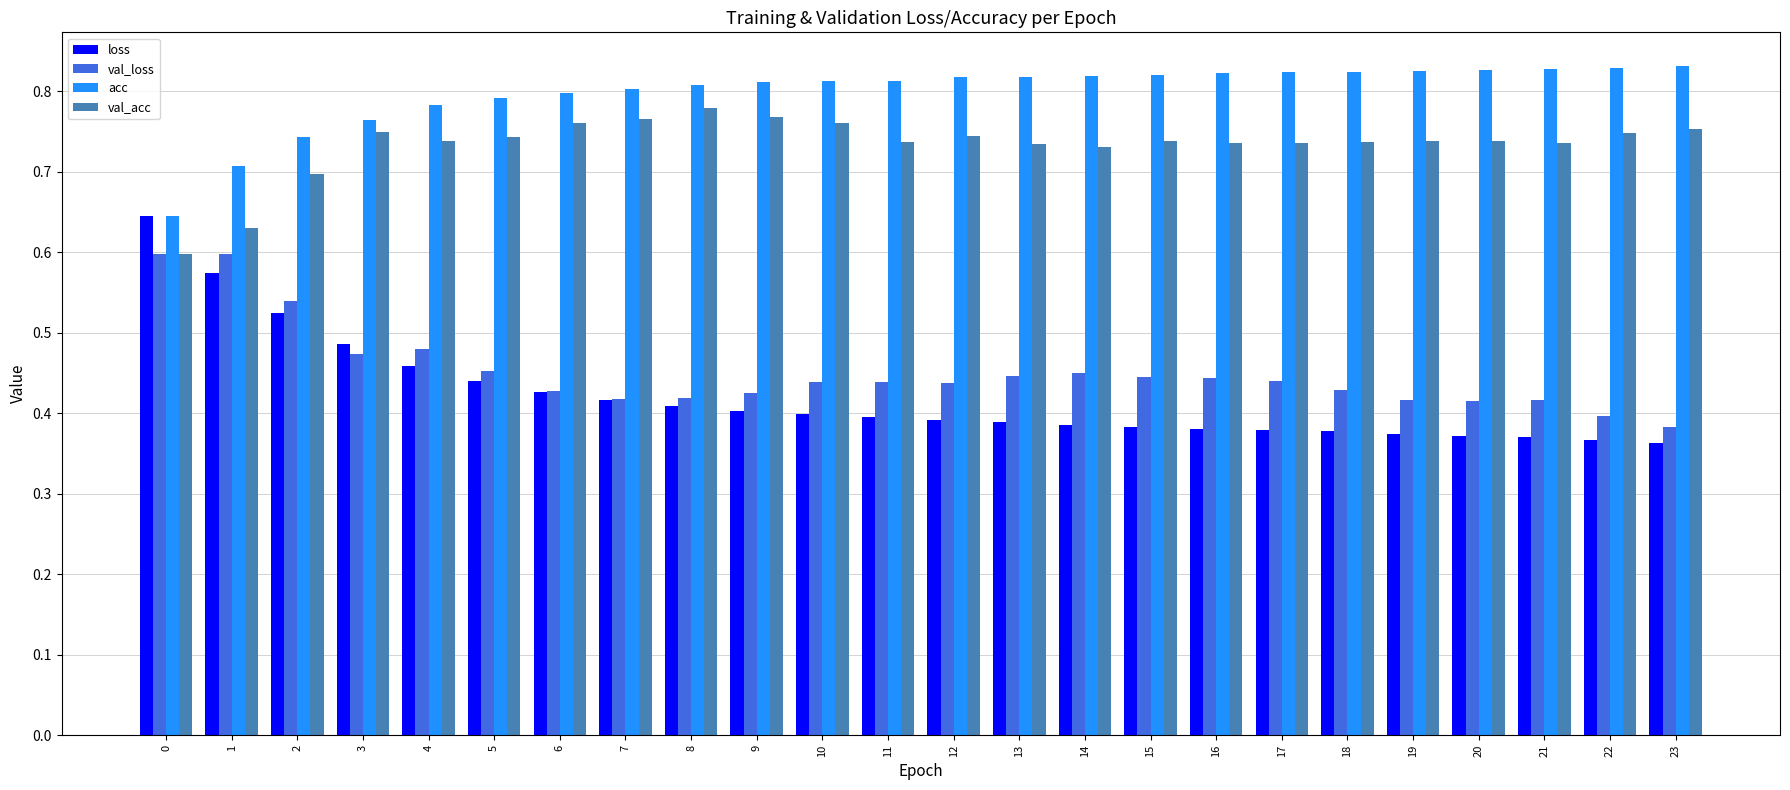

Which series has the largest range (max minus min)?

loss